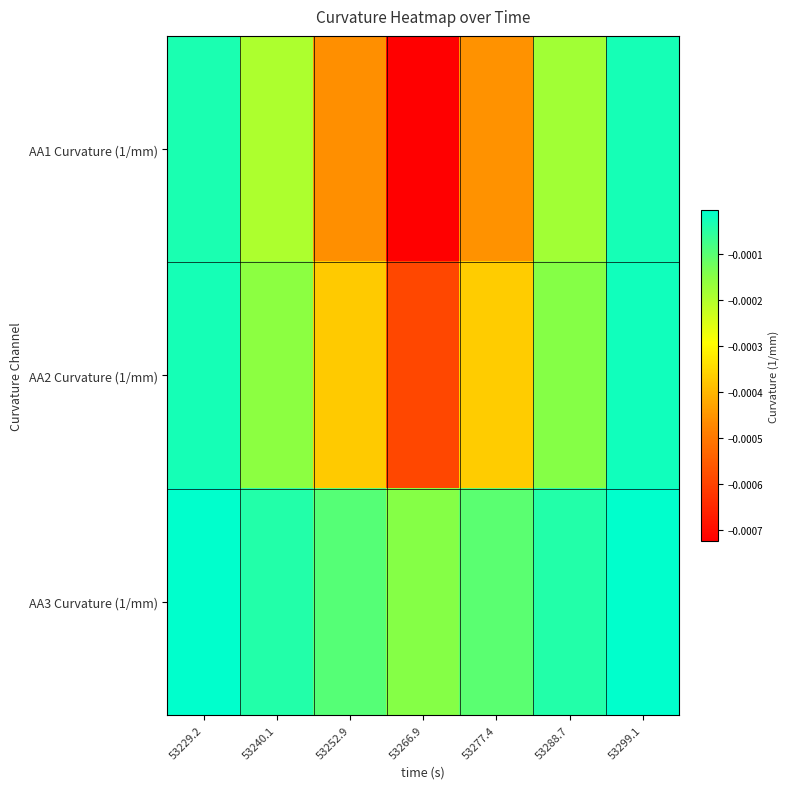

Count the number of data series in this chart.

3